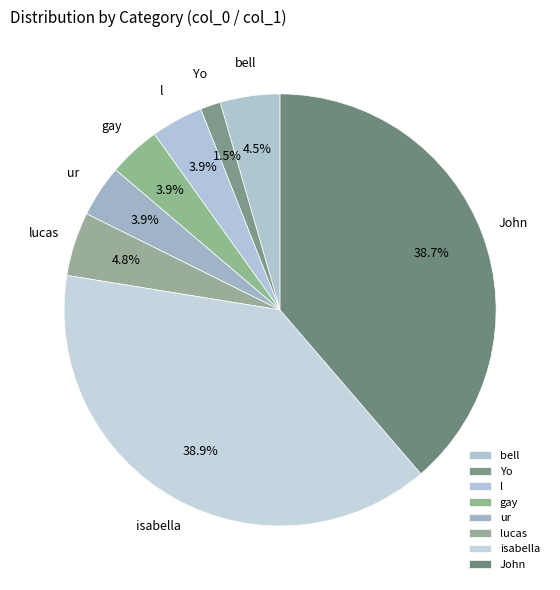

Between gay and bell, which is larger?

bell